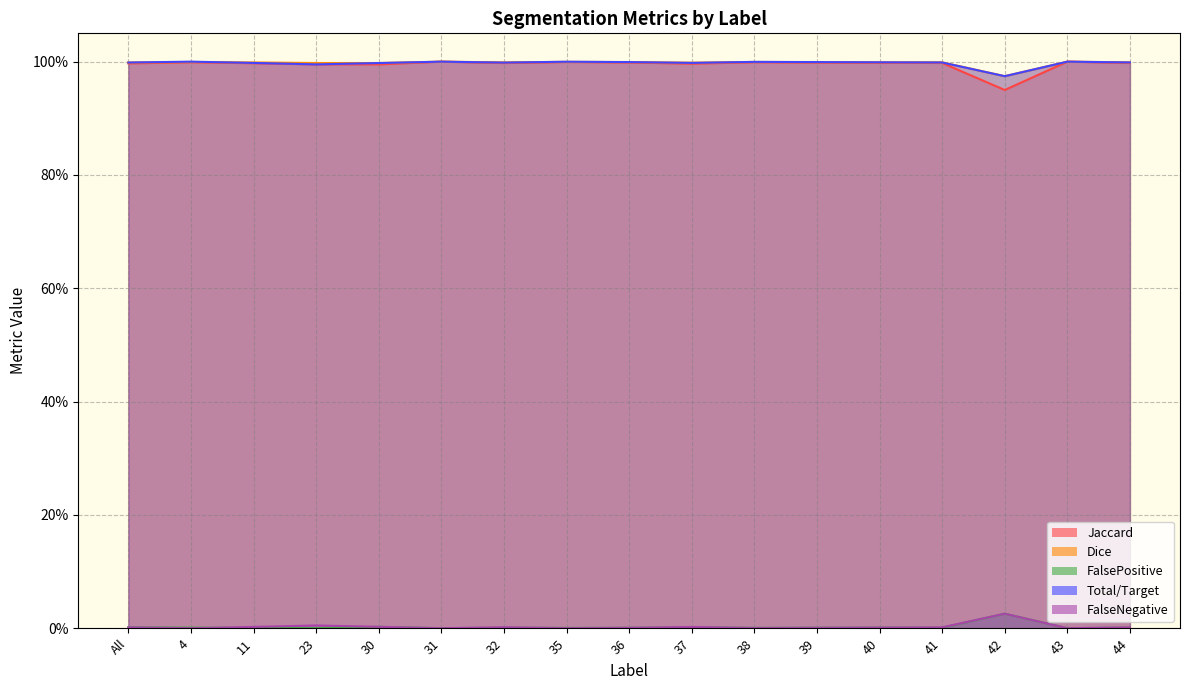

What is the average value of the FalseNegative series?

1.0